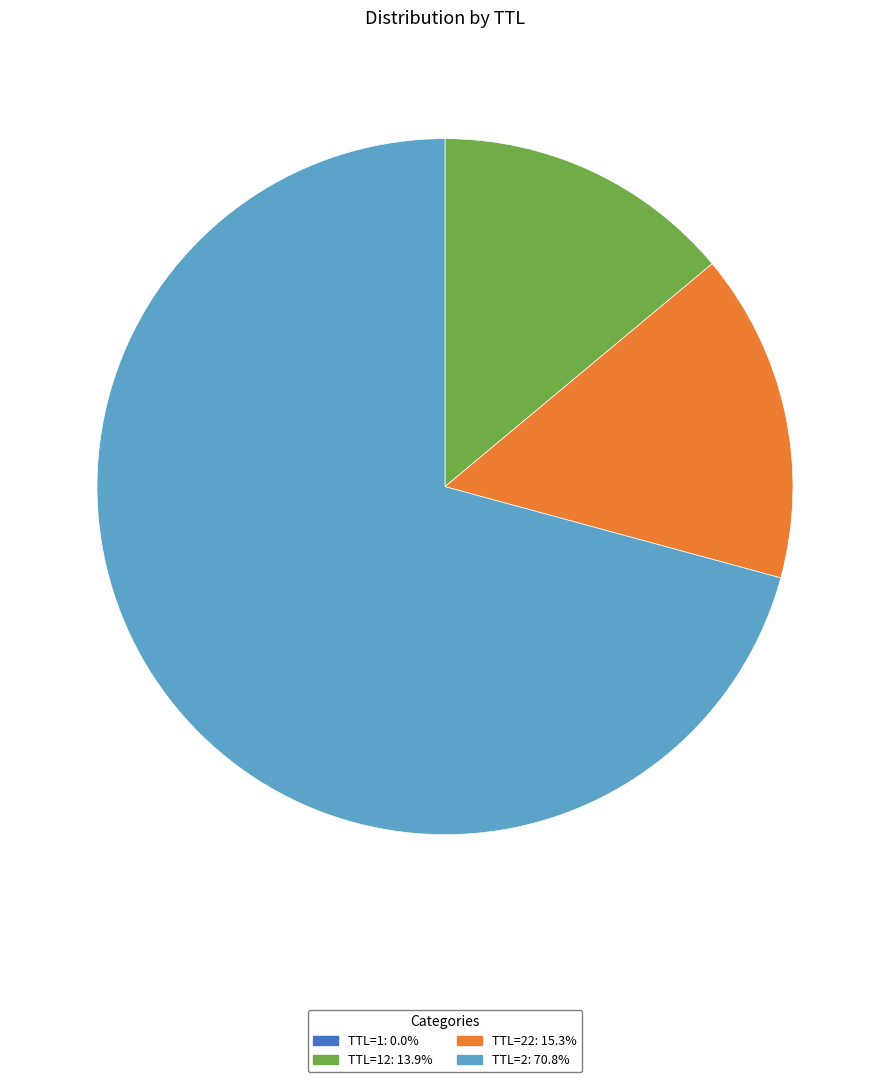

Is there a majority slice in this chart?

Yes